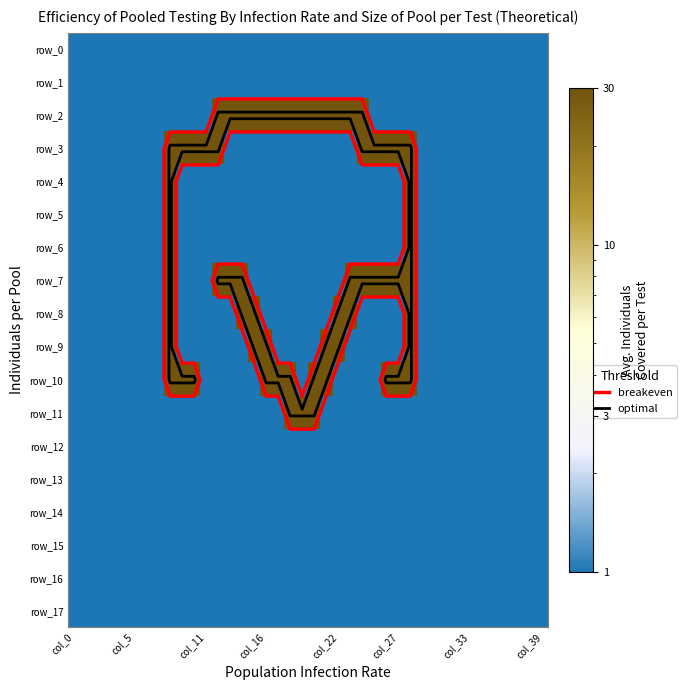

What is the minimum value shown in the chart?

1